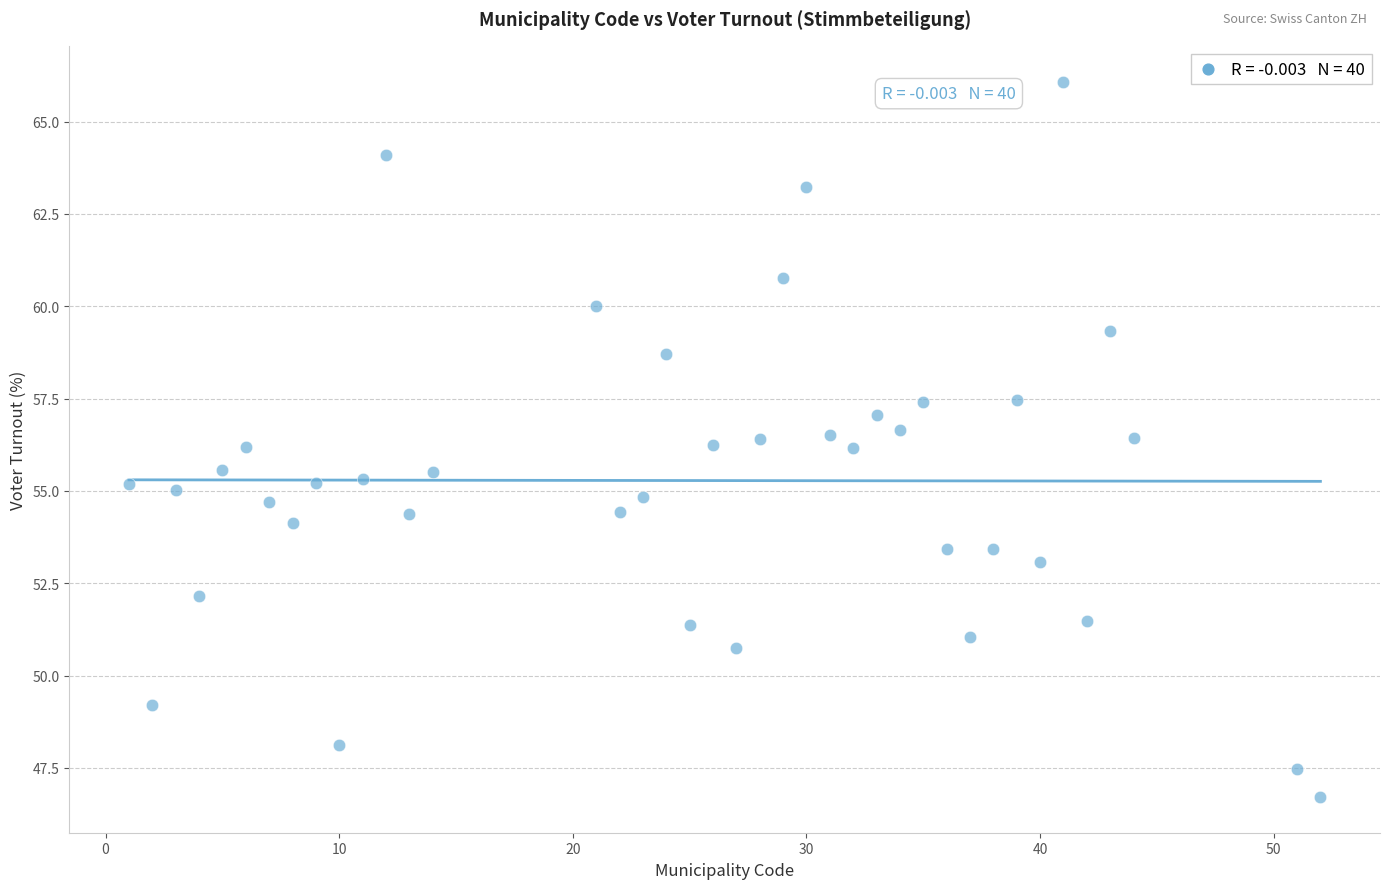

What is the range of X values (max minus min)?

51.0